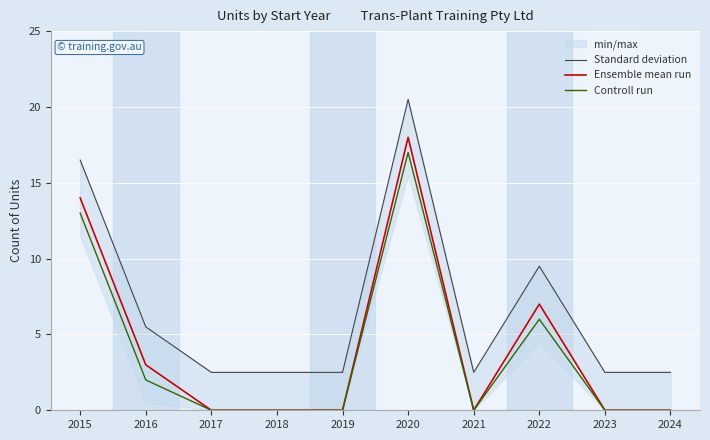

The value of Standard deviation at 2021 is 3.8. True or false?

False